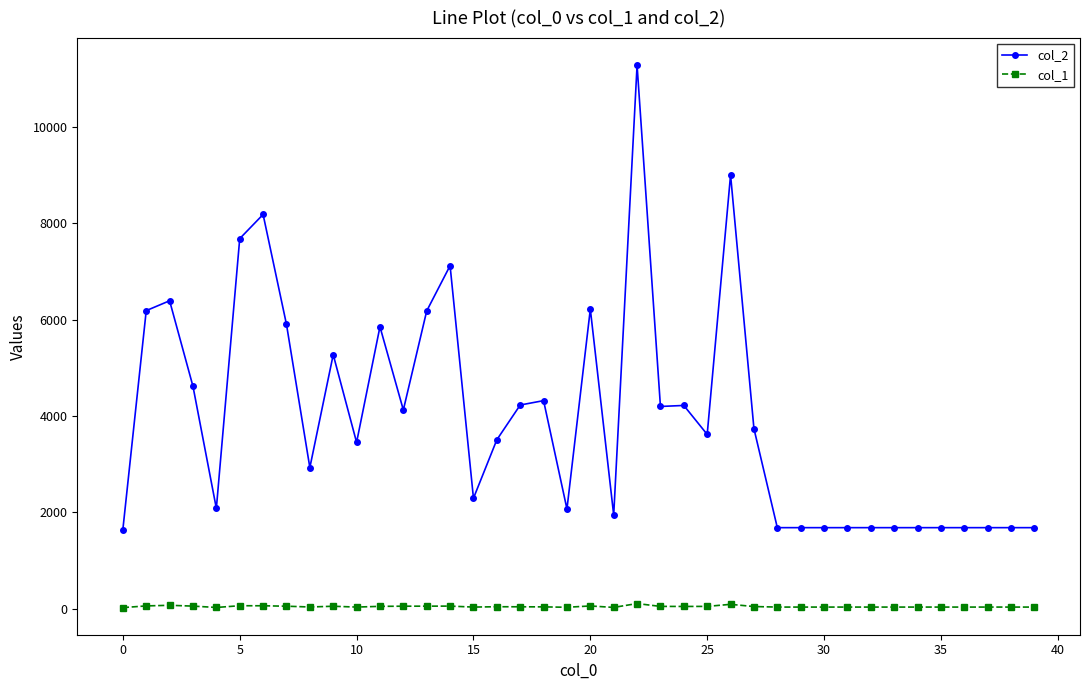

Does the chart display data point markers on the line(s)?

Yes